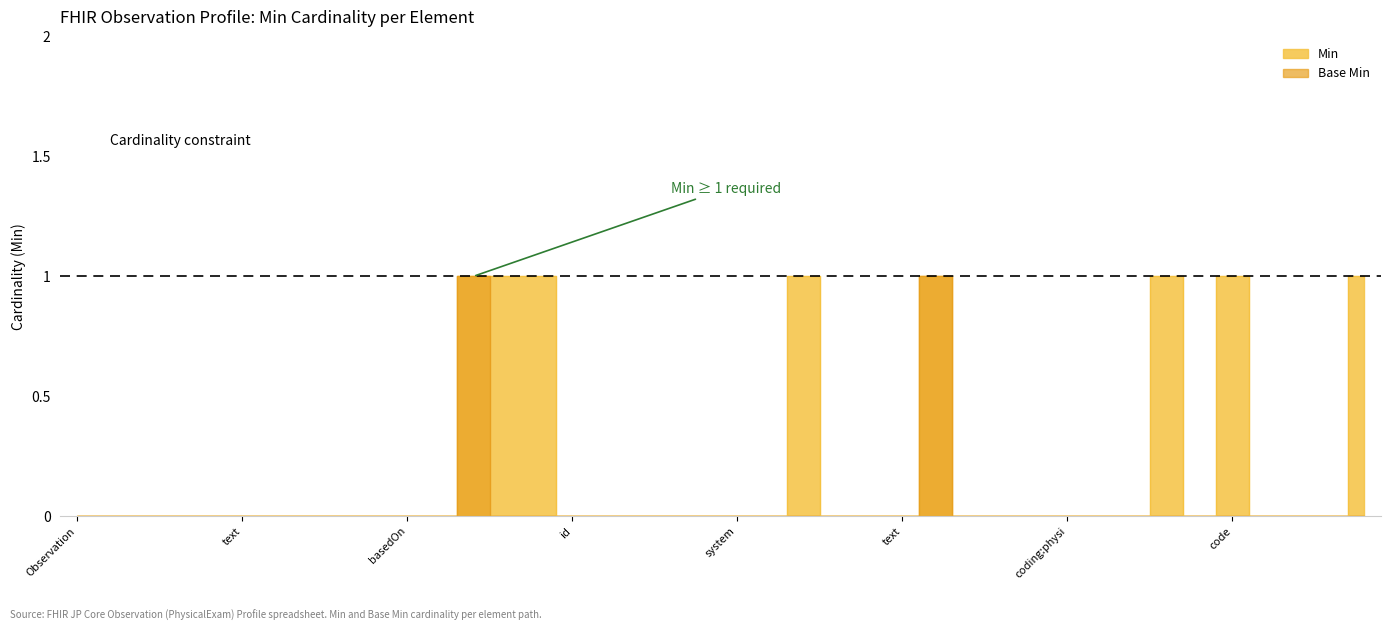

What is the label of the 25th point from the right?

id